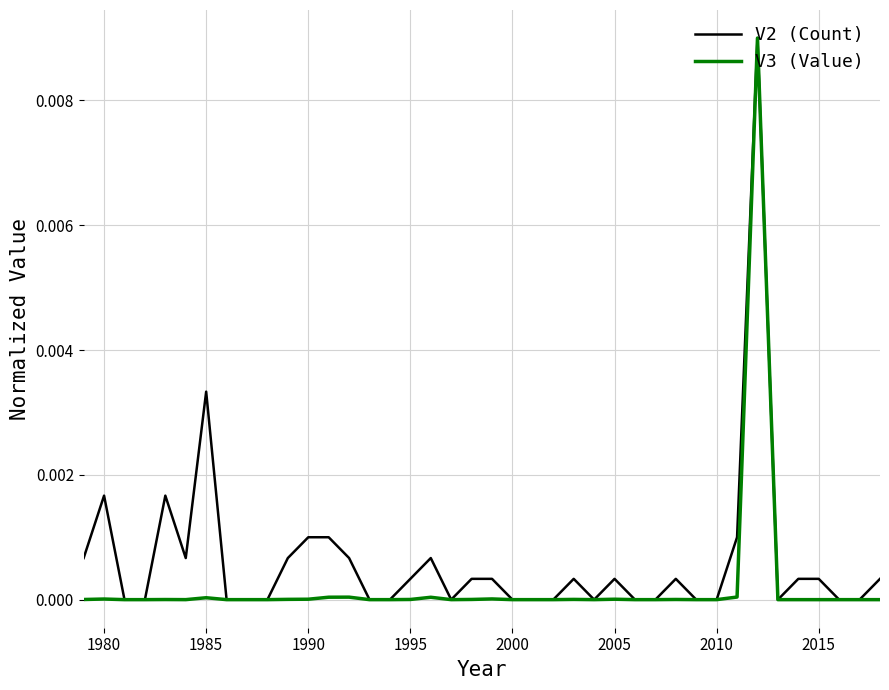

What are all the series names shown in the legend?

V2 (Count), V3 (Value)